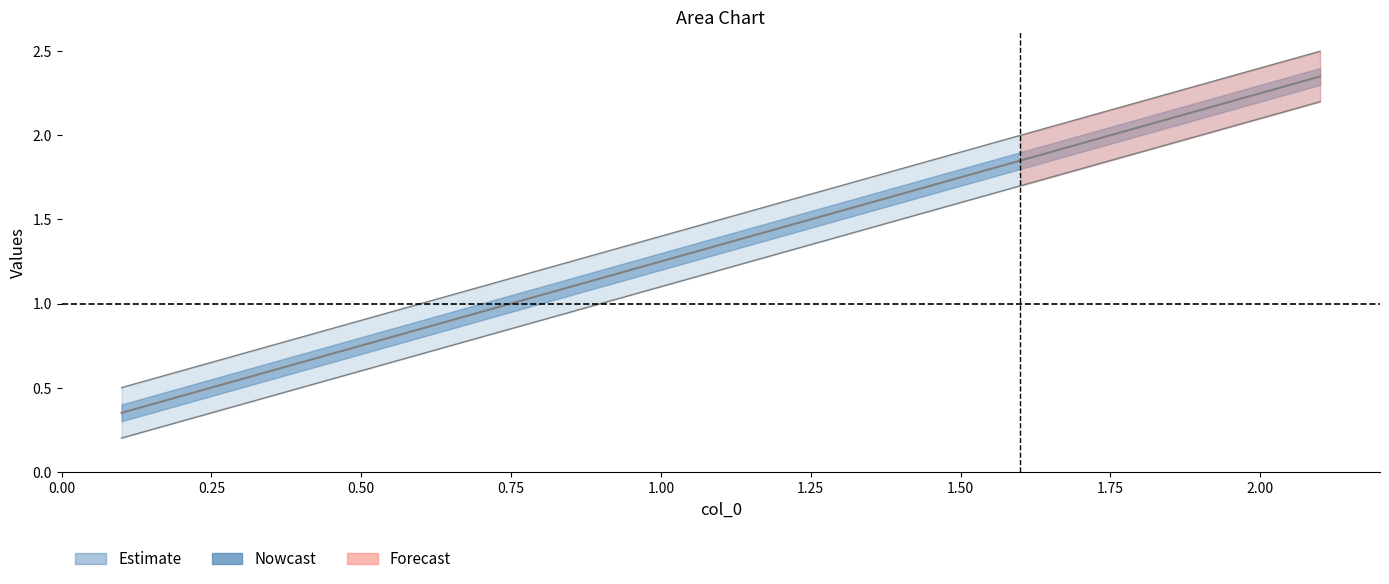

True or false: col_2 and col_1 intersect in this chart.

False